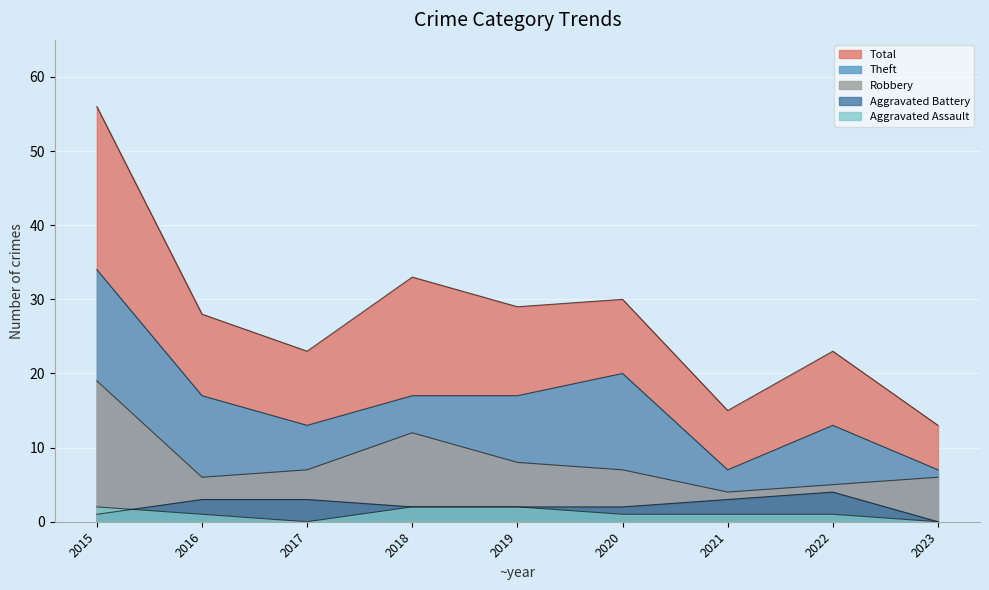

How many data points in Theft are less than 17?

4